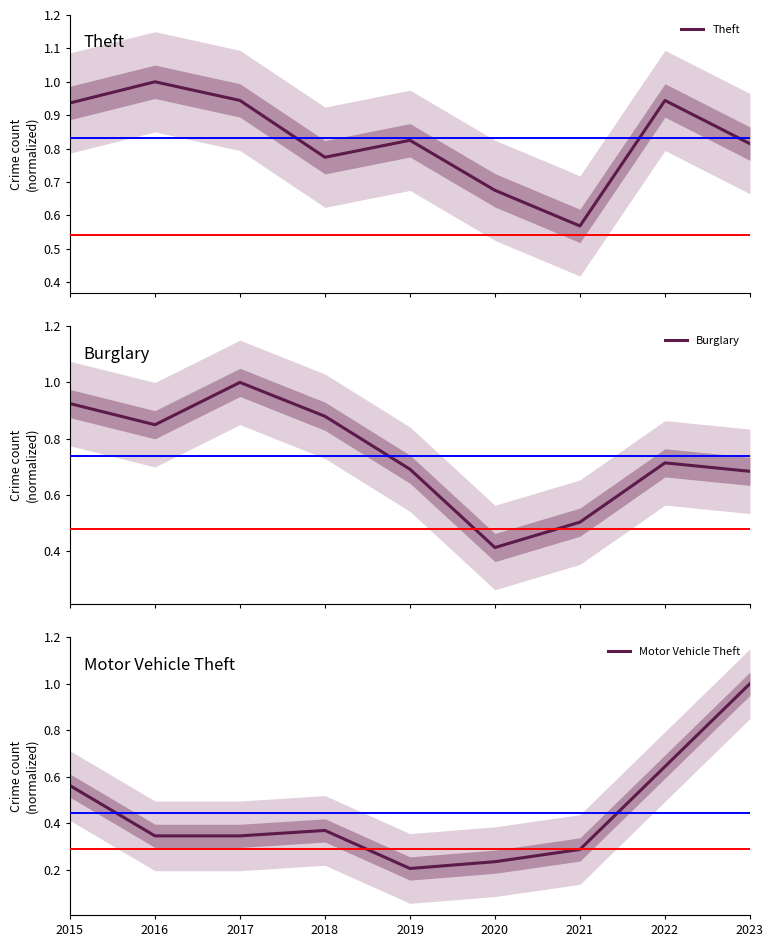

Which label corresponds to the largest value in the chart?

2016